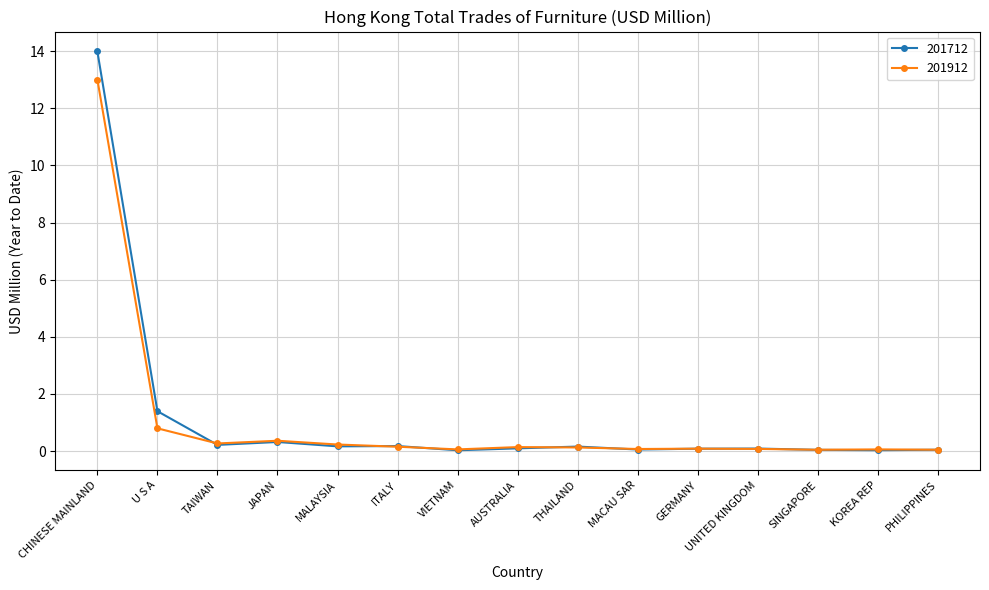

At which category is the sum across all series the highest?

CHINESE MAINLAND